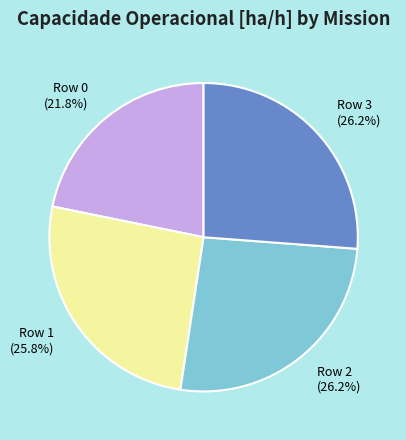

Is it true that Row 2 is 35% of the pie?

False